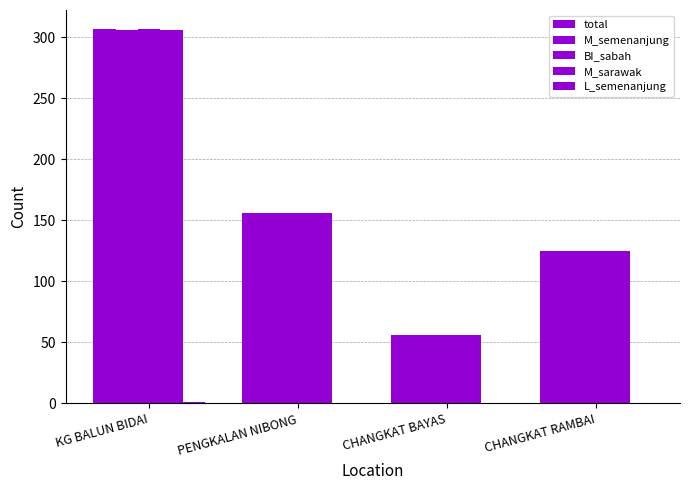

Are the bars horizontal?

No